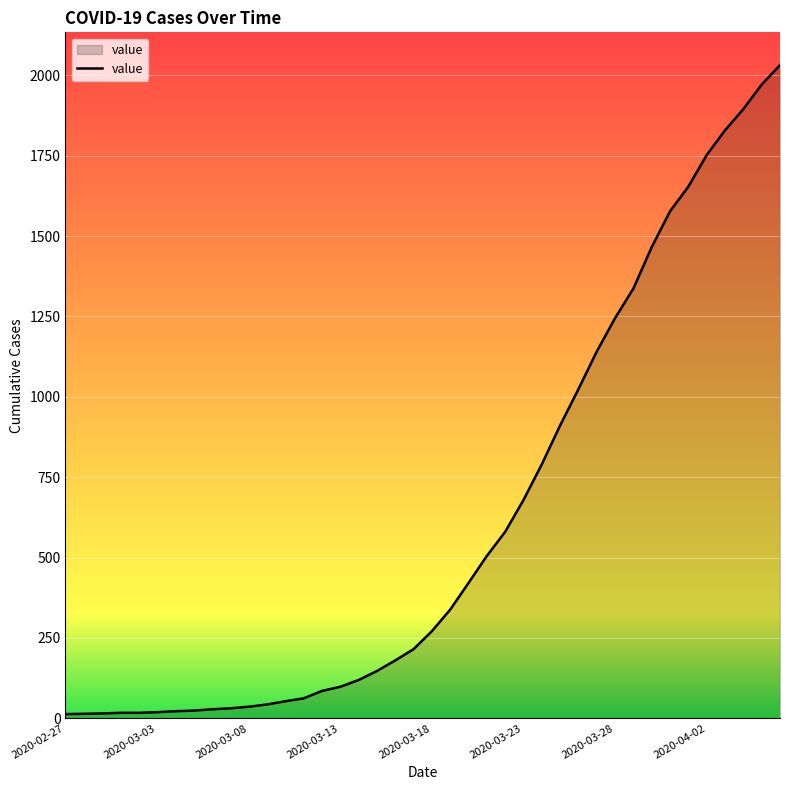

What is the greatest value displayed?

2032